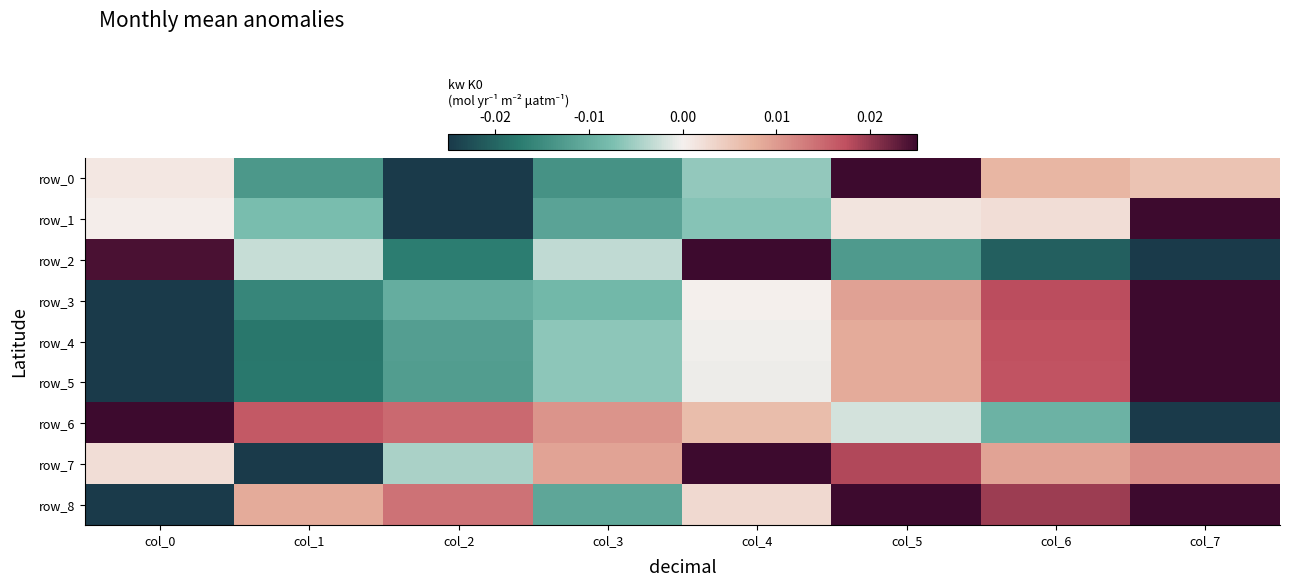

The row_8 series shows 0.0 at col_2. True or false?

True